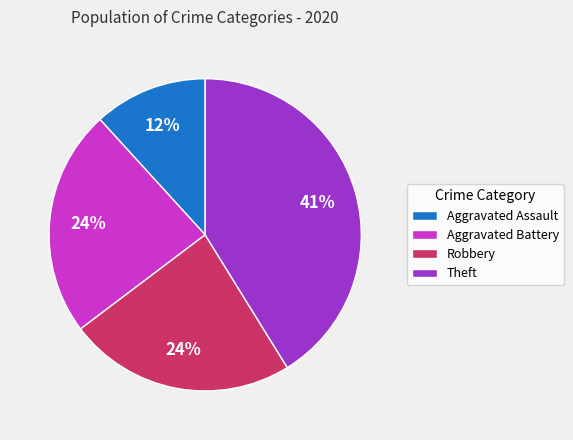

To the nearest percent, what is the average slice percentage?

25%